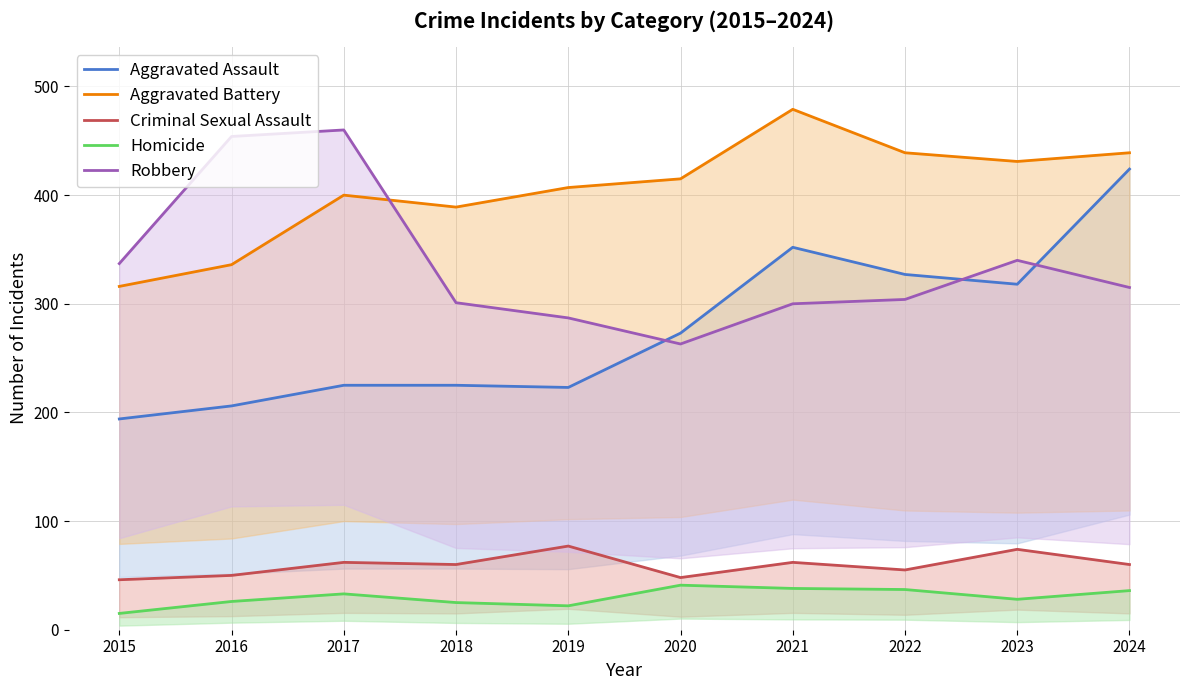

Reading left to right, list all the values displayed in this chart.

Aggravated Assault: 2015=194	2016=206	2017=225	2018=225	2019=223	2020=273	2021=352	2022=327	2023=318	2024=424
Aggravated Battery: 2015=316	2016=336	2017=400	2018=389	2019=407	2020=415	2021=479	2022=439	2023=431	2024=439
Criminal Sexual Assault: 2015=46	2016=50	2017=62	2018=60	2019=77	2020=48	2021=62	2022=55	2023=74	2024=60
Homicide: 2015=15	2016=26	2017=33	2018=25	2019=22	2020=41	2021=38	2022=37	2023=28	2024=36
Robbery: 2015=337	2016=454	2017=460	2018=301	2019=287	2020=263	2021=300	2022=304	2023=340	2024=315